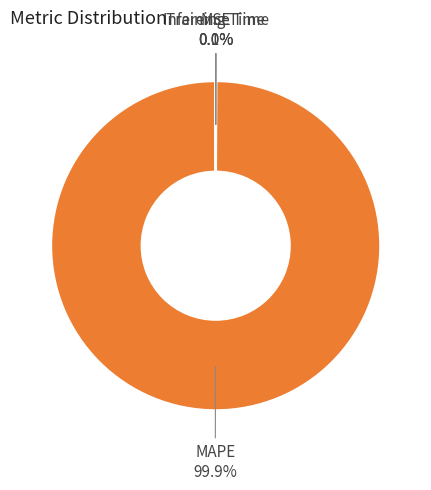

Is there any slice that represents more than half of the pie?

Yes